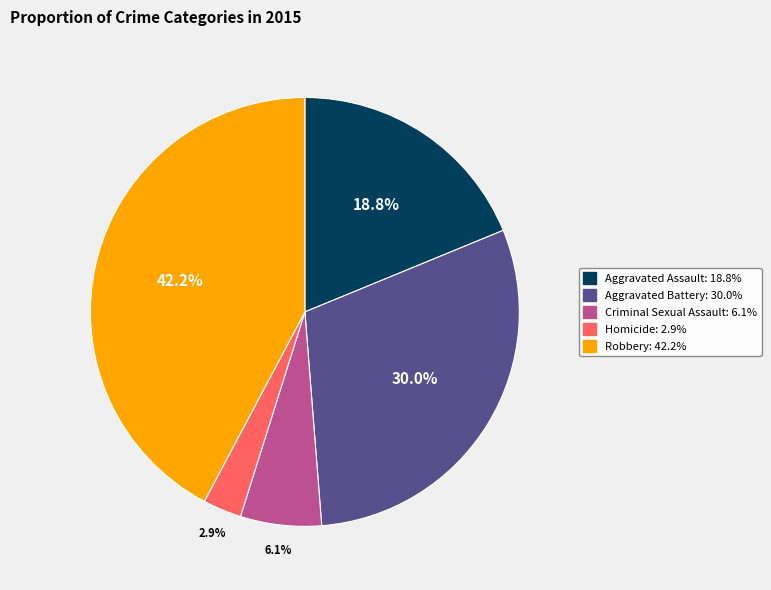

To the nearest percent, what is the combined percentage of Homicide and Criminal Sexual Assault?

9%